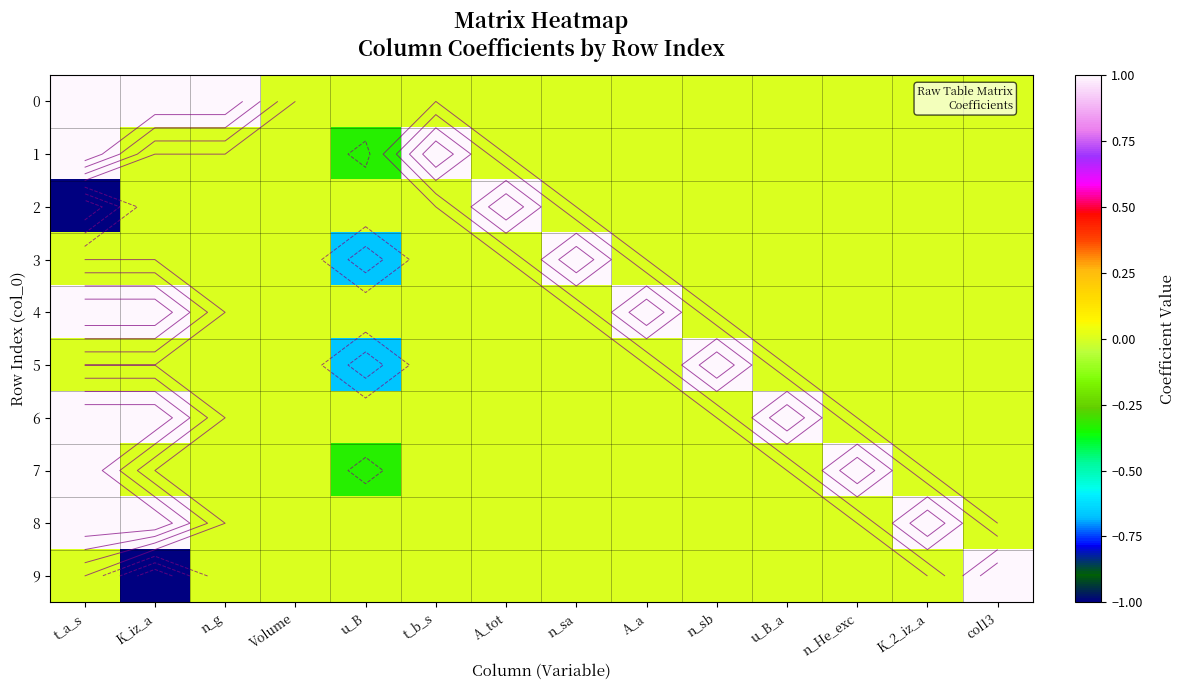

List the series in order of their peak value, lowest first.

0, 1, 2, 3, 4, 5, 6, 7, 8, 9